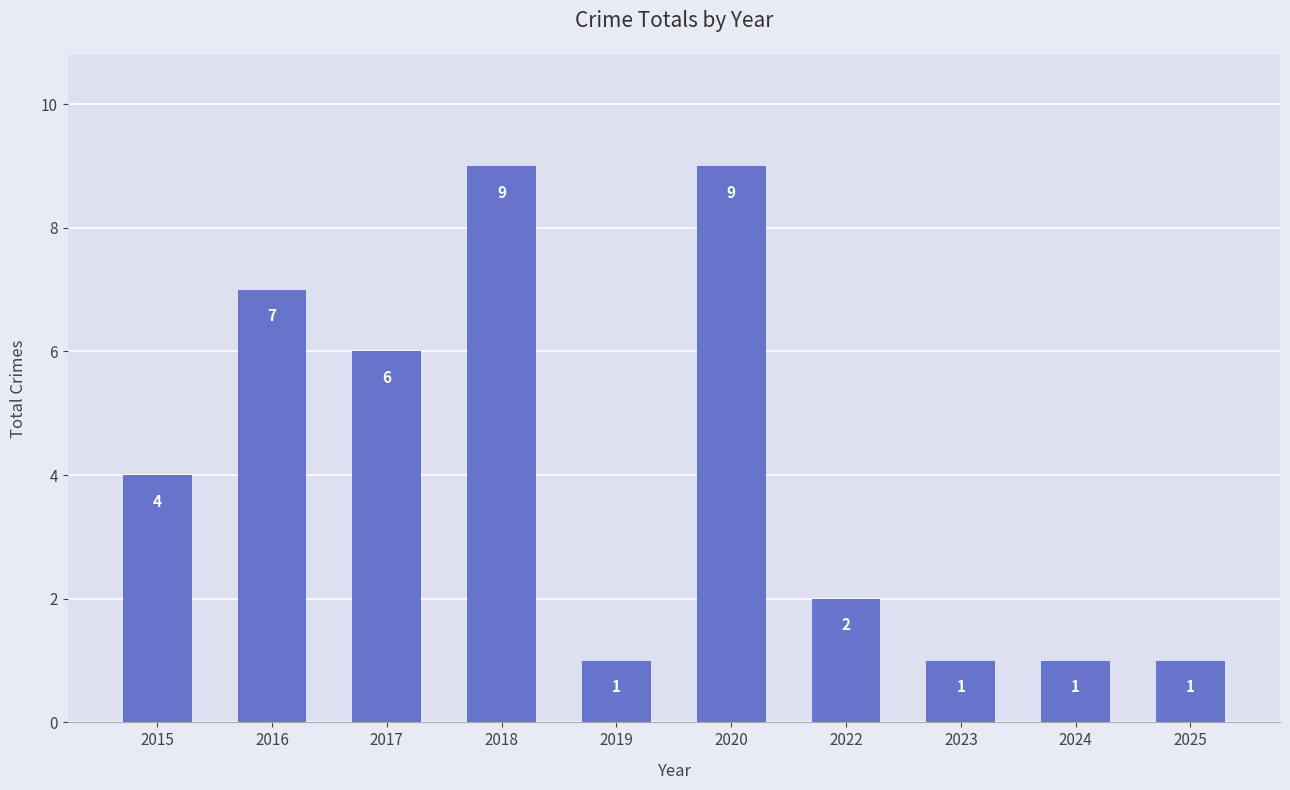

Reading left to right, what are all the values shown in this chart?

2015=4	2016=7	2017=6	2018=9	2019=1	2020=9	2022=2	2023=1	2024=1	2025=1